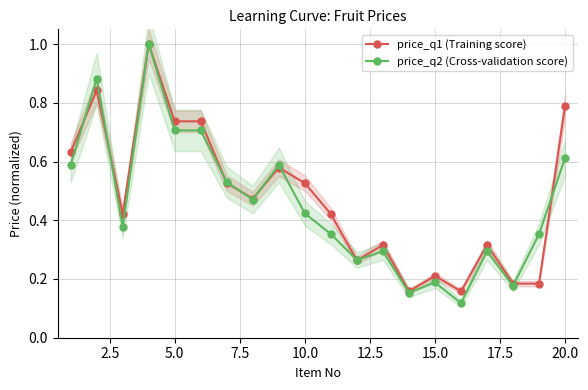

What is the value of the price_q1 (Training score) point at the 17th from the left?

0.3